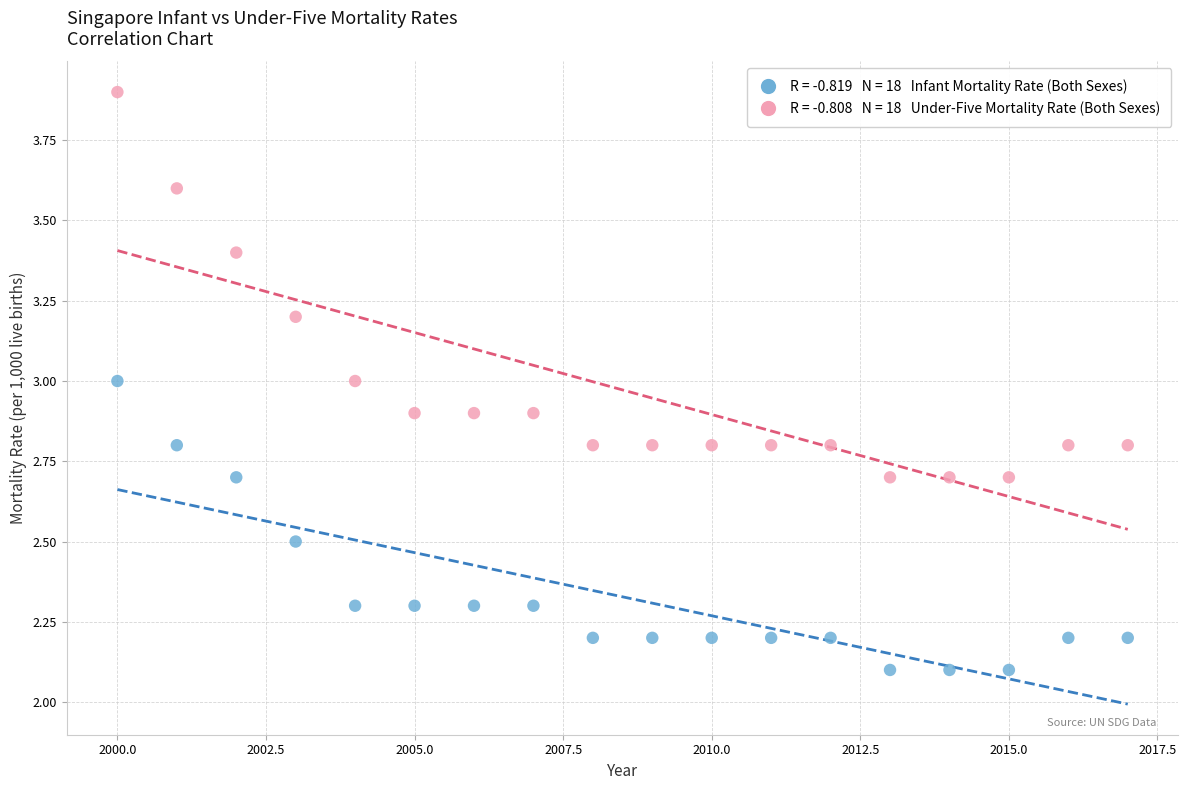

Across all data points, what is the range of Y values (max minus min)?

1.8